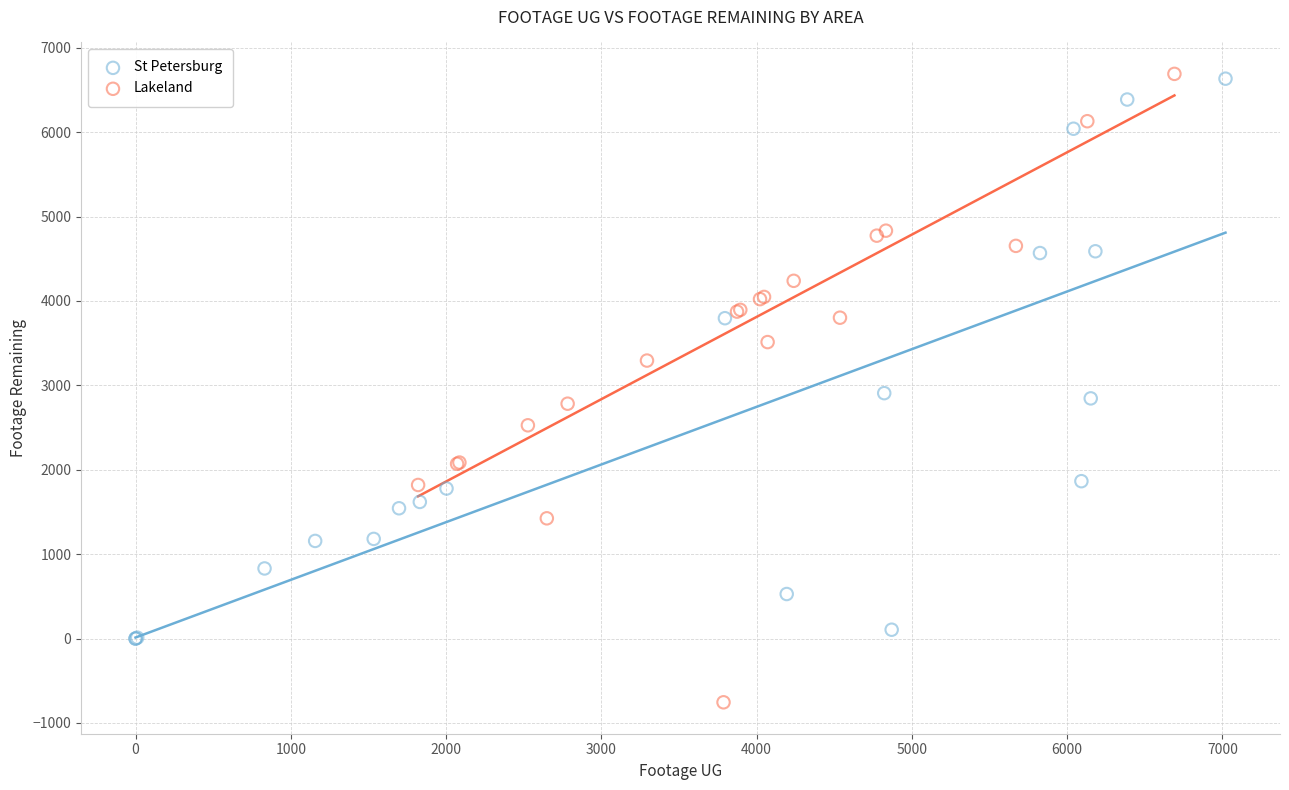

What are all the series names shown in the legend?

St Petersburg, Lakeland